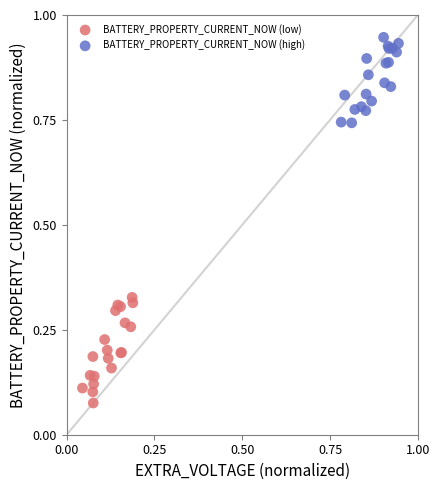

Which series reaches the maximum Y coordinate?

BATTERY_PROPERTY_CURRENT_NOW (high)